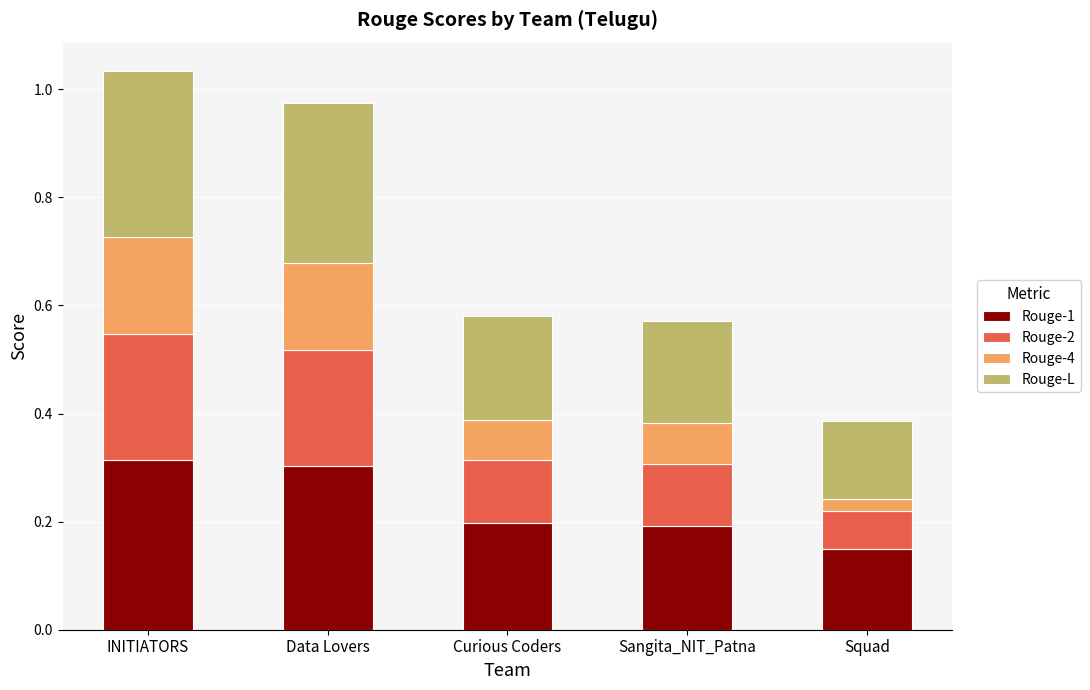

What is the sum of the Rouge-1 values at Sangita_NIT_Patna and INITIATORS?

0.5